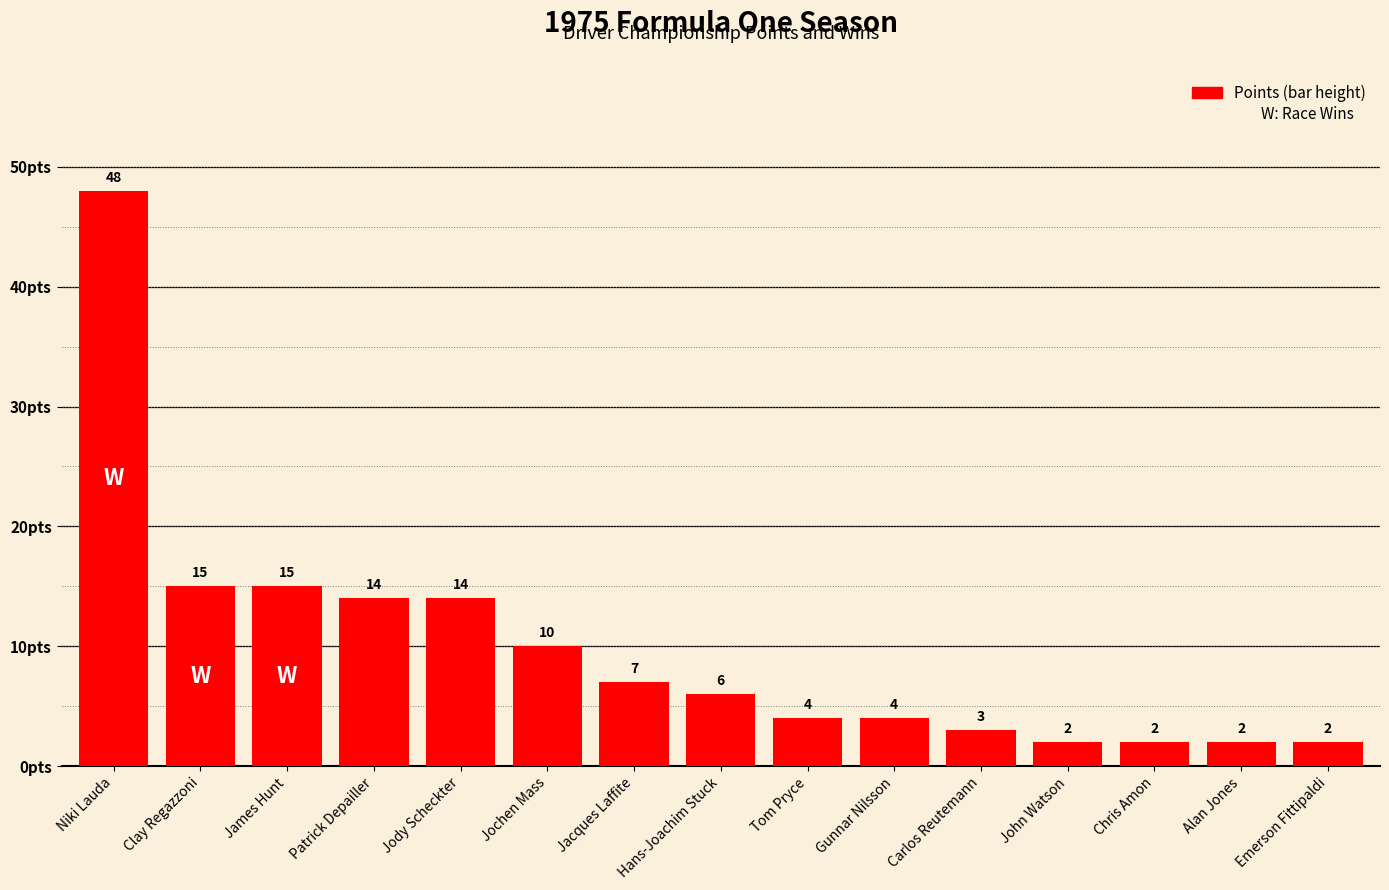

Between Carlos Reutemann and John Watson, which is larger?

Carlos Reutemann